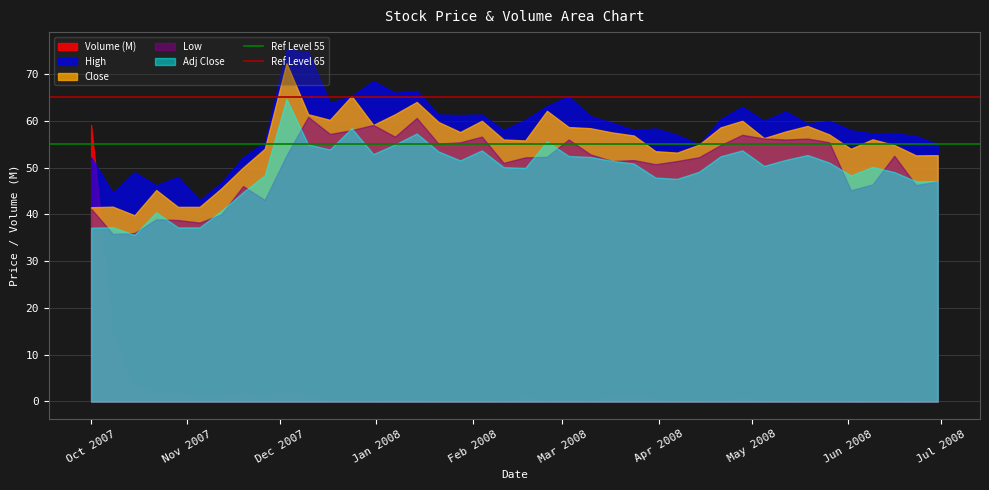

True or false: Low and High cross at least once.

False